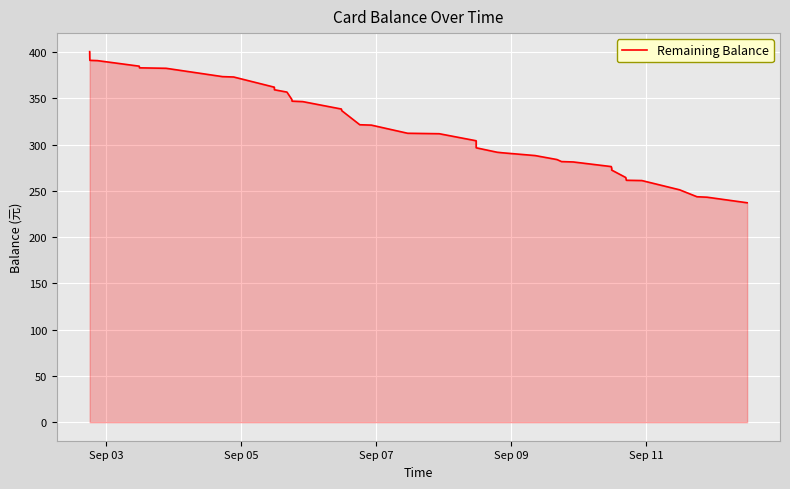

What is the difference between the maximum and minimum values?

163.3